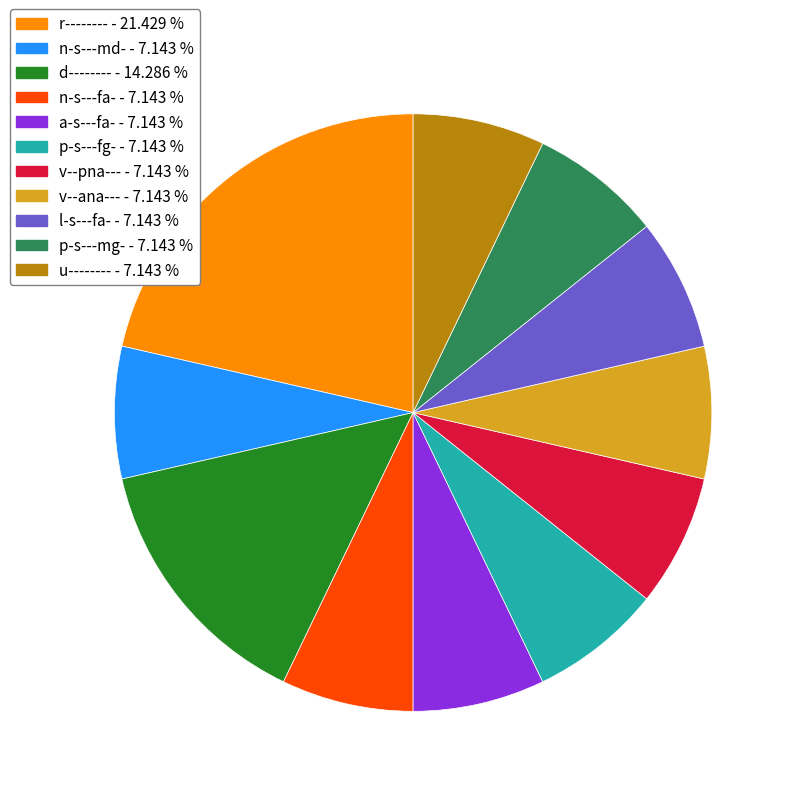

True or false: a-s---fa- accounts for 13% of the total.

False